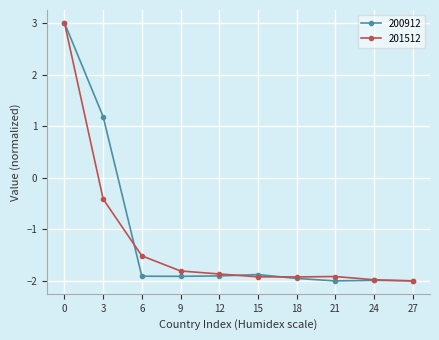

In 200912, how many points are lower than both neighbors (excluding endpoints)?

2